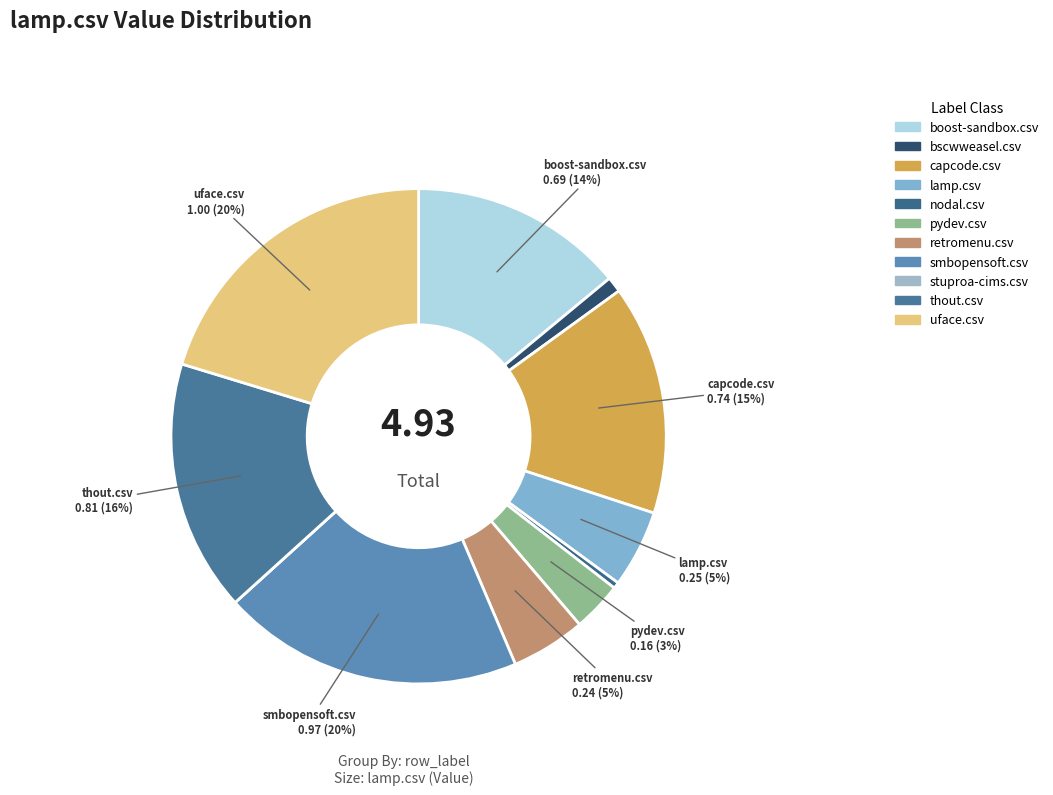

To the nearest percent, what is the difference between the retromenu.csv and stuproa-cims.csv slice percentages?

5%